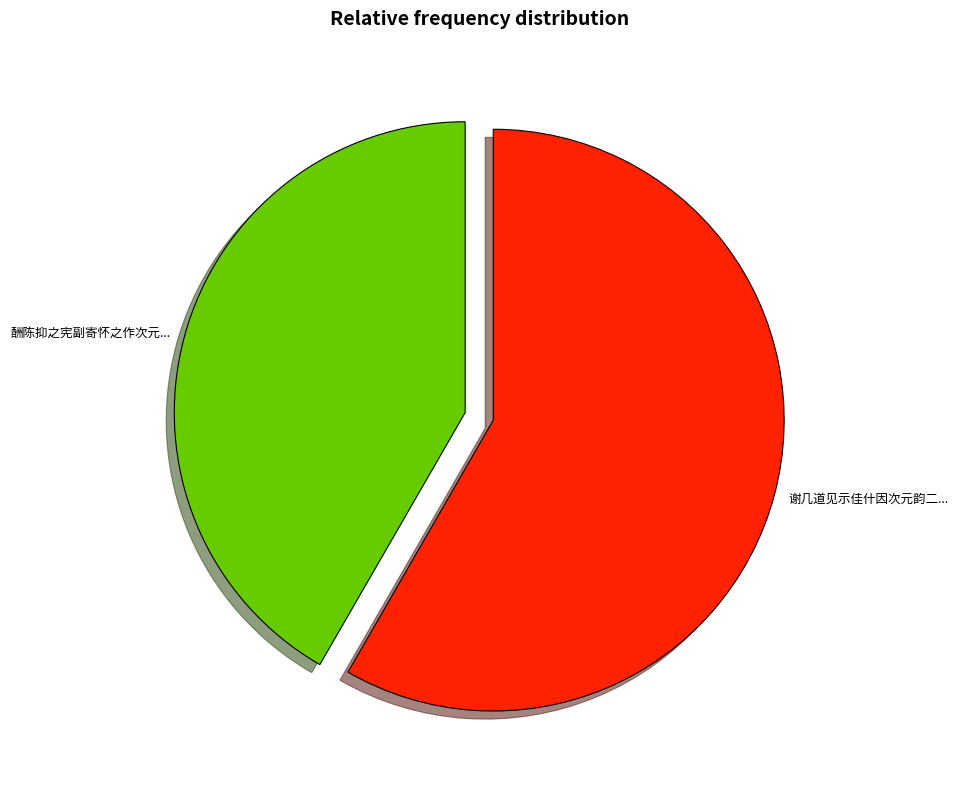

Is there a majority slice in this chart?

Yes